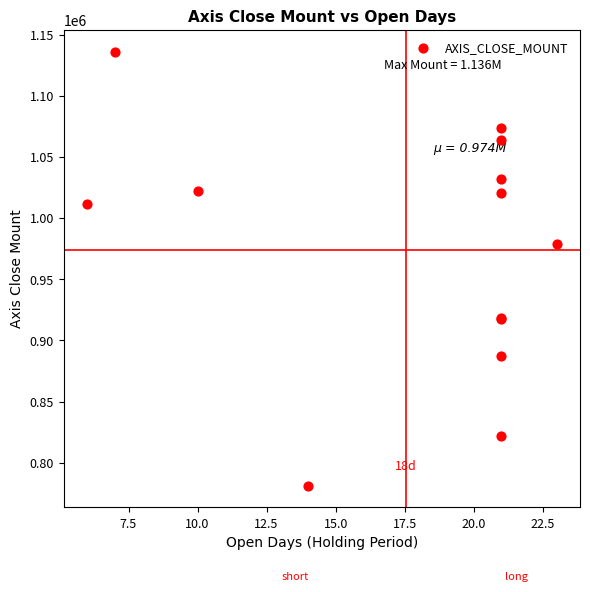

What Y value in the scatter plot is closest to 958600?

978500